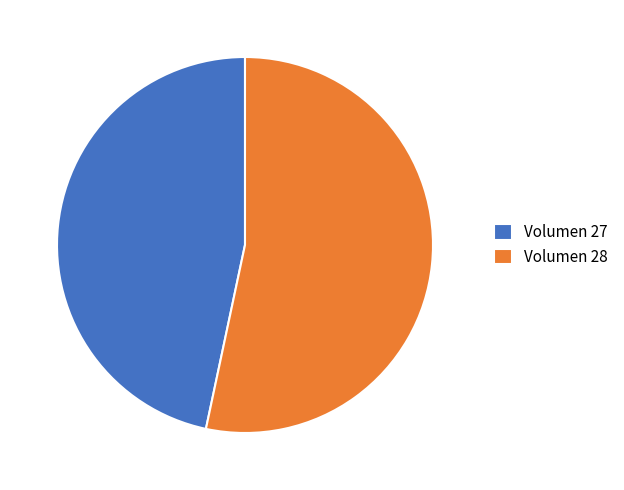

Is the sum of Volumen 28 and Volumen 27 greater than half?

Yes